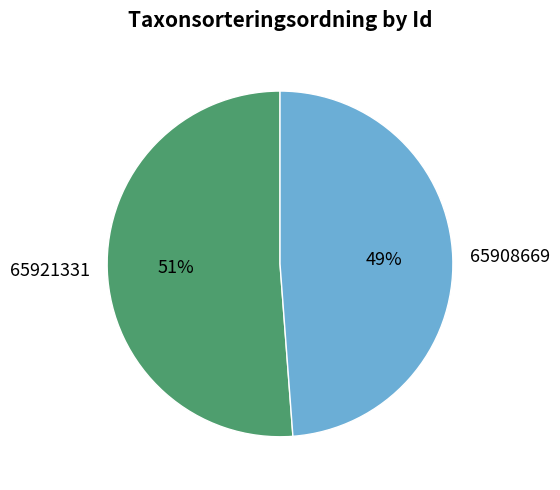

Do 65908669 and 65921331 together represent more than half of the pie?

Yes